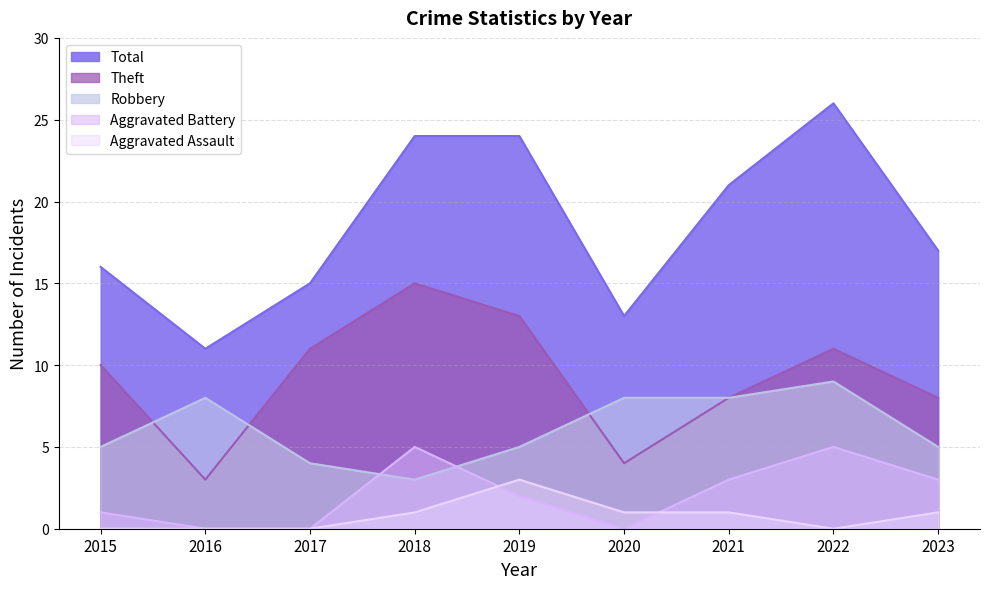

True or false: Total has a value of 39 at 2019.

False